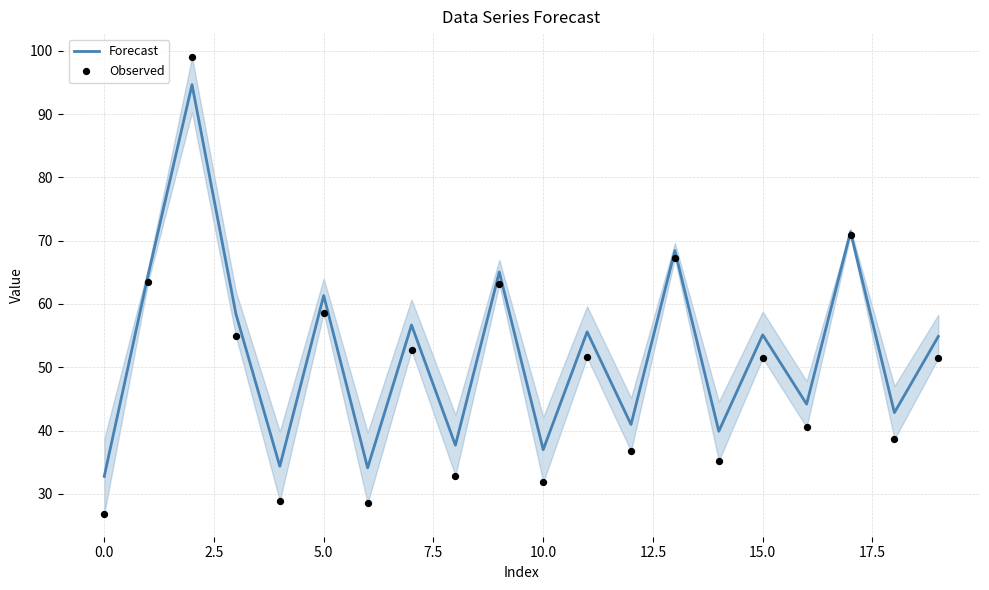

At how many categories does at least one series exceed 34?

19